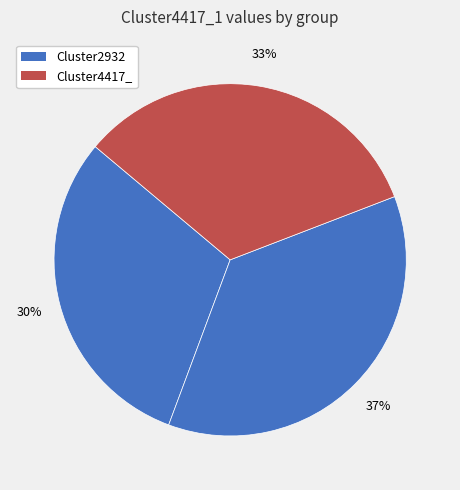

Count the number of slices in the pie.

3